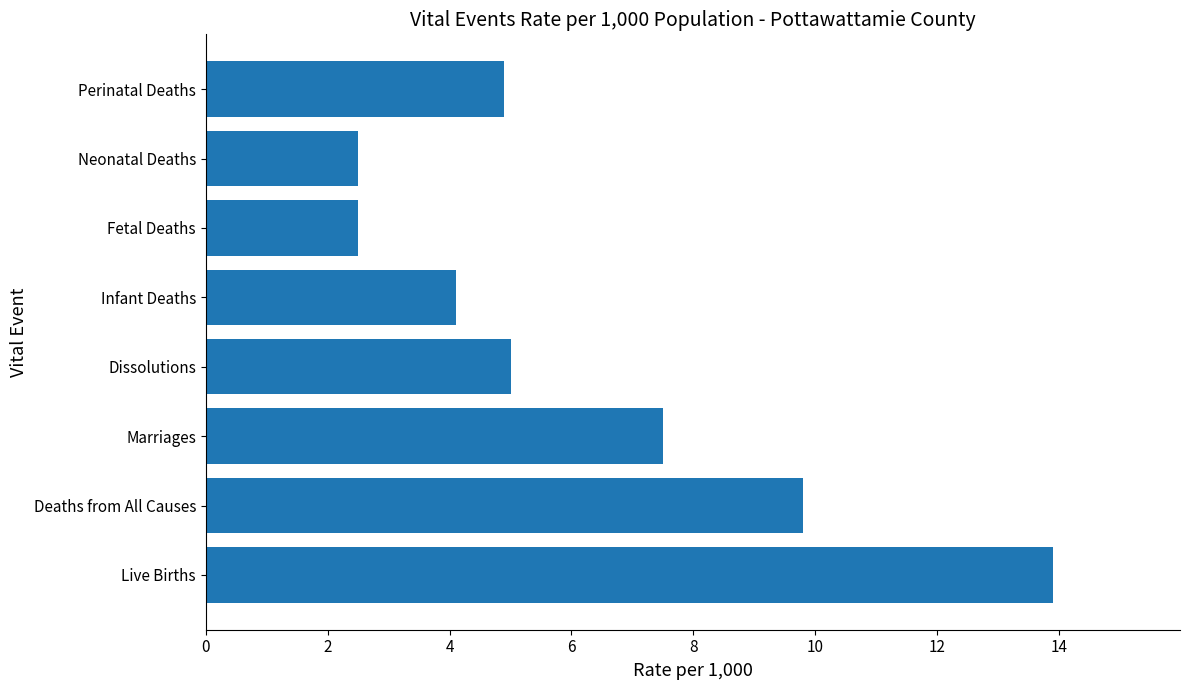

How many distinct data groups are displayed?

1